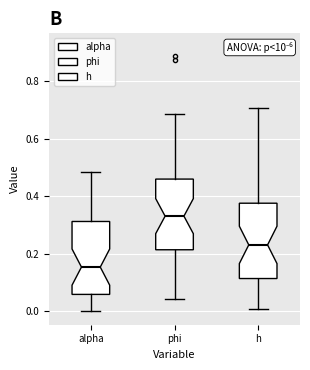

Reading left to right, read every box against the y-axis: the position of its median line, the range the box covers, and the ends of its whiskers. The values are not printed on the chart, so give them approximately, as read against the axis.

alpha: median 0.16, box 0.06 to 0.32, whiskers 0.00 to 0.48
phi: median 0.34, box 0.22 to 0.46, whiskers 0.04 to 0.68
h: median 0.24, box 0.12 to 0.38, whiskers 0.02 to 0.70